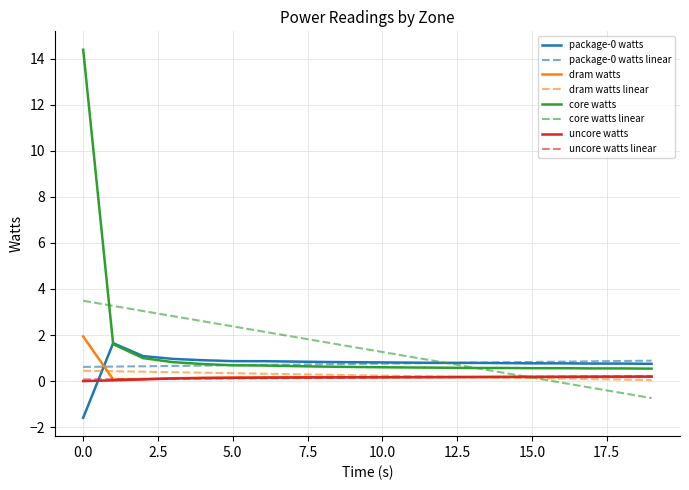

Which series has the widest spread of values?

core watts